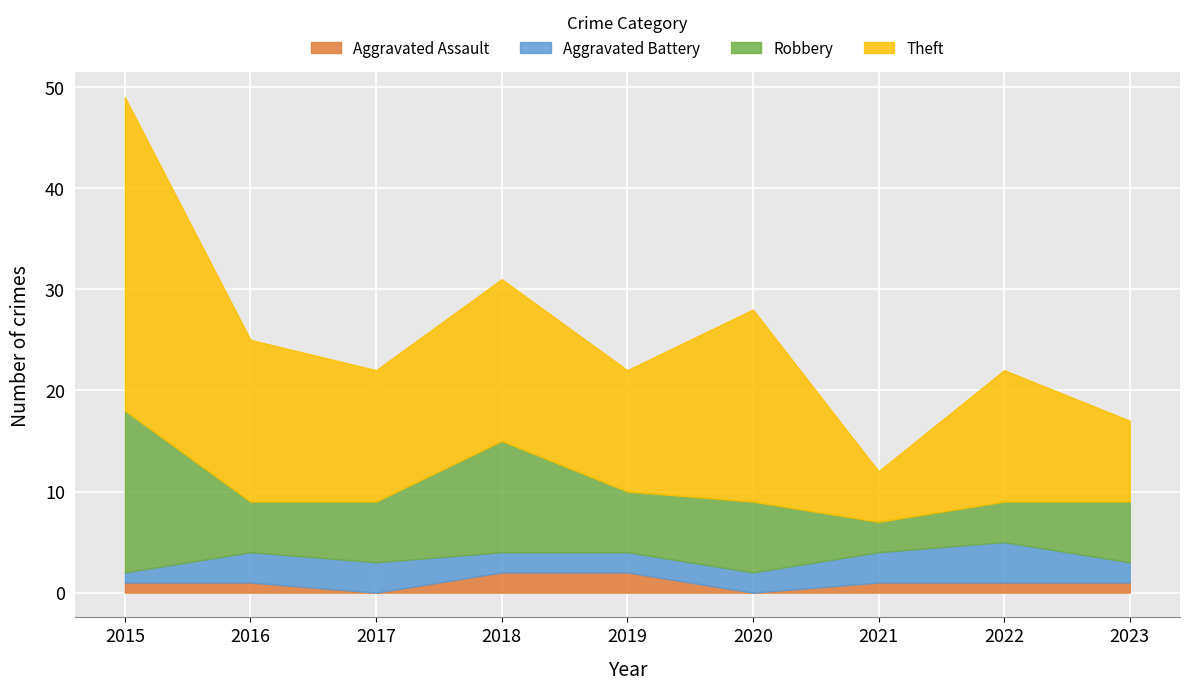

What are all the series names shown in the legend?

Aggravated Assault, Aggravated Battery, Robbery, Theft